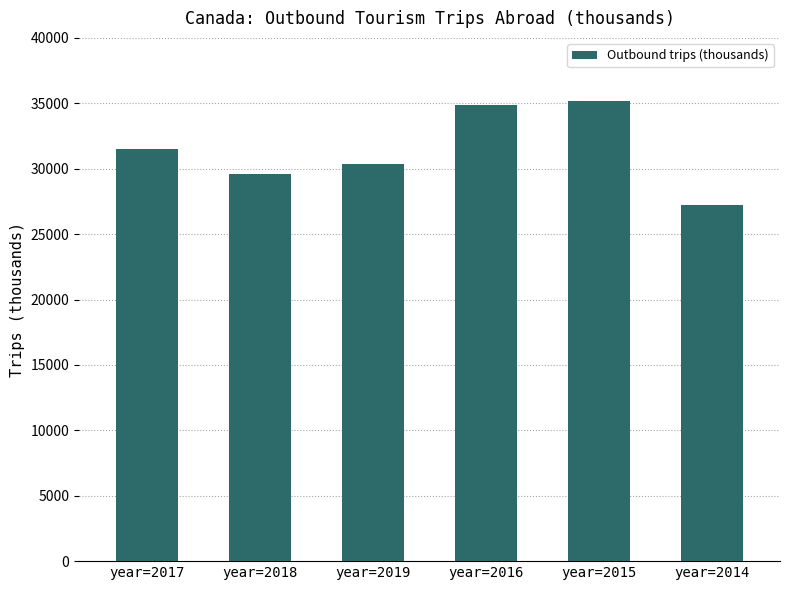

How many bars are there in total?

6